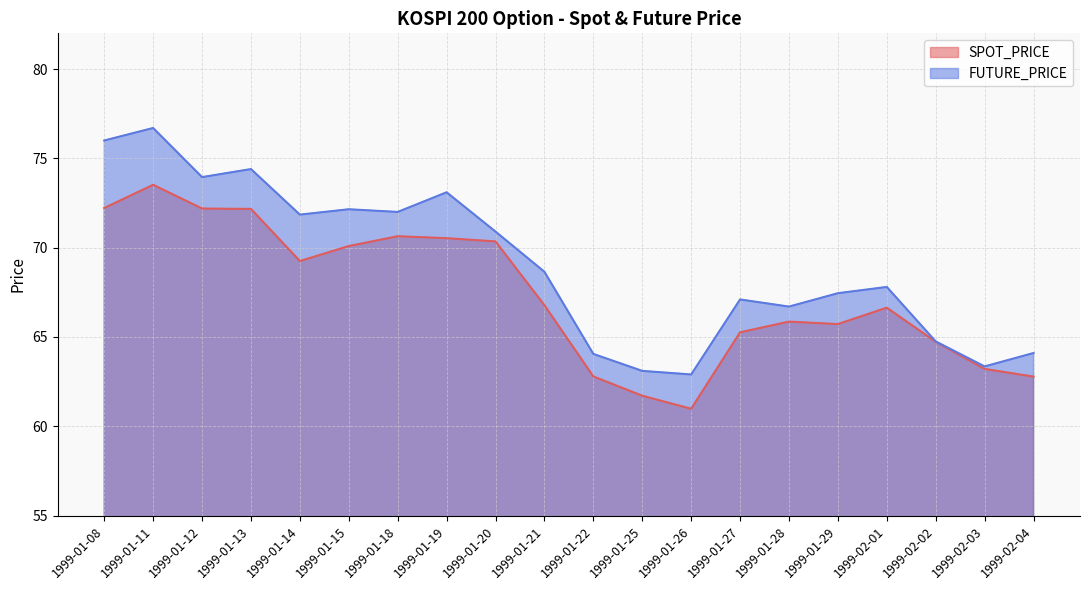

Does the chart have visible grid lines?

Yes